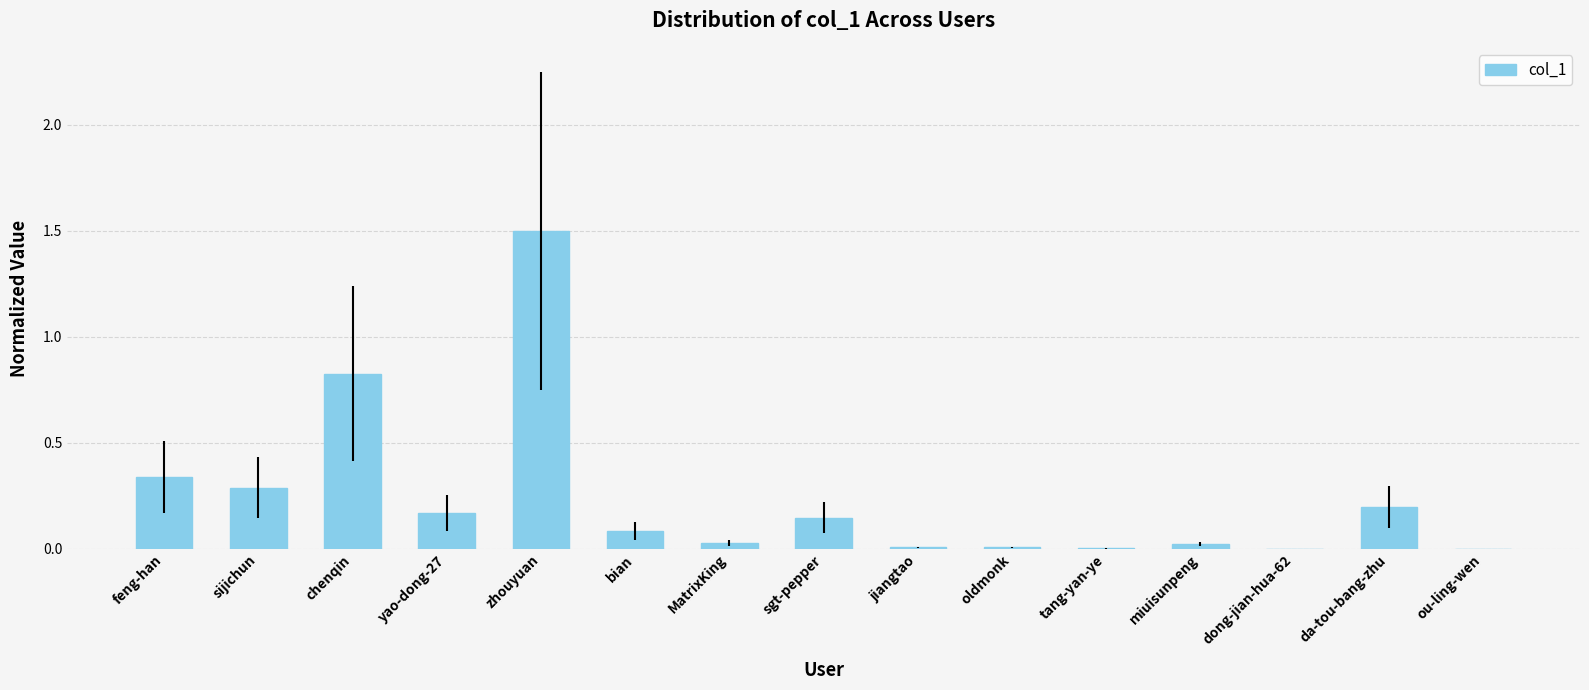

Between chenqin and jiangtao, which is larger?

chenqin